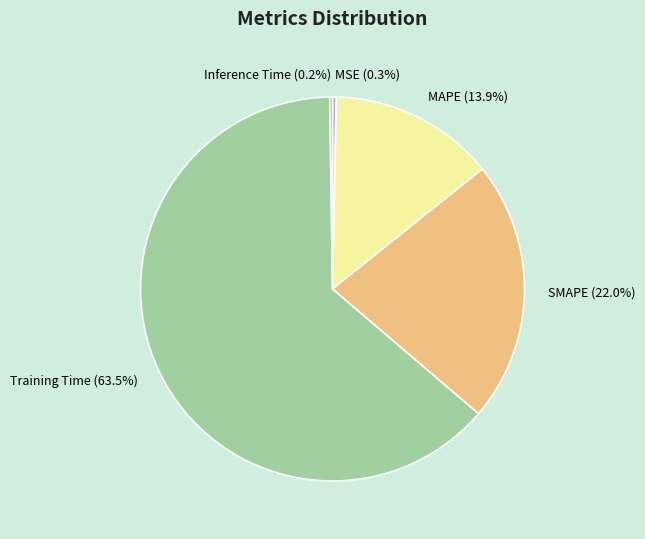

What is the largest slice in the pie chart?

Training Time